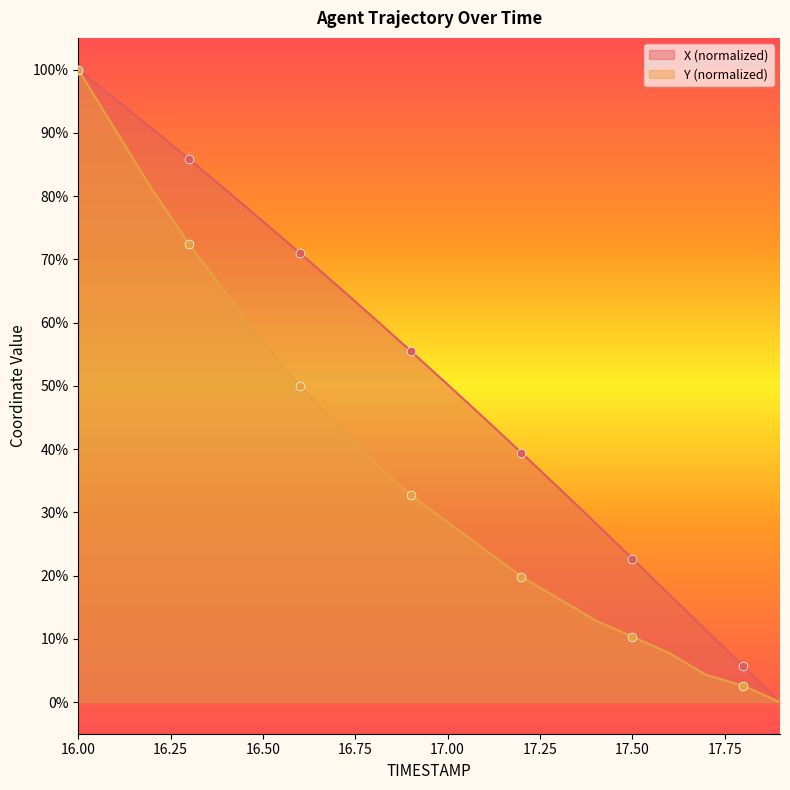

Which series has the largest Y range (max minus min)?

X